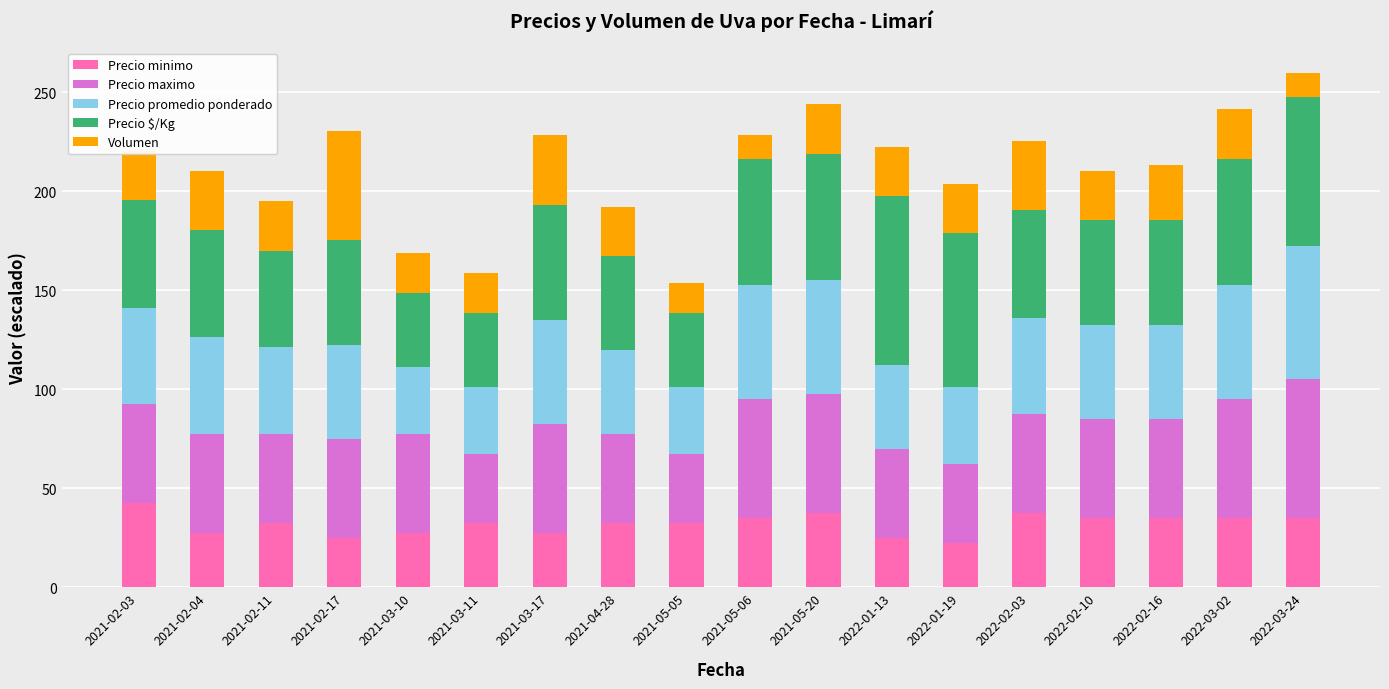

What is the highest value of the Precio minimo series?

42.5